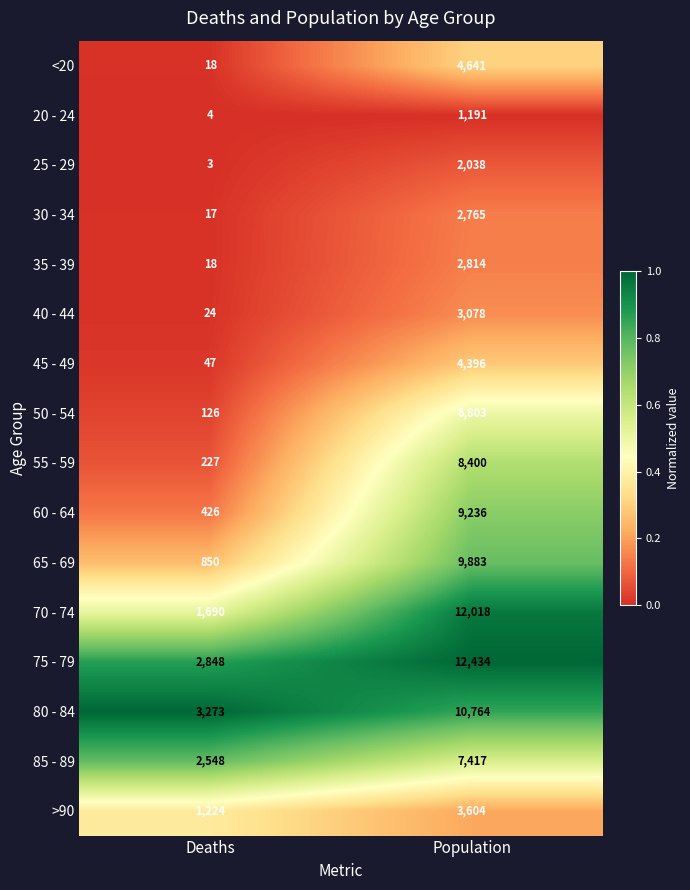

True or false: 85 - 89 has a value of 7417 at Population.

True